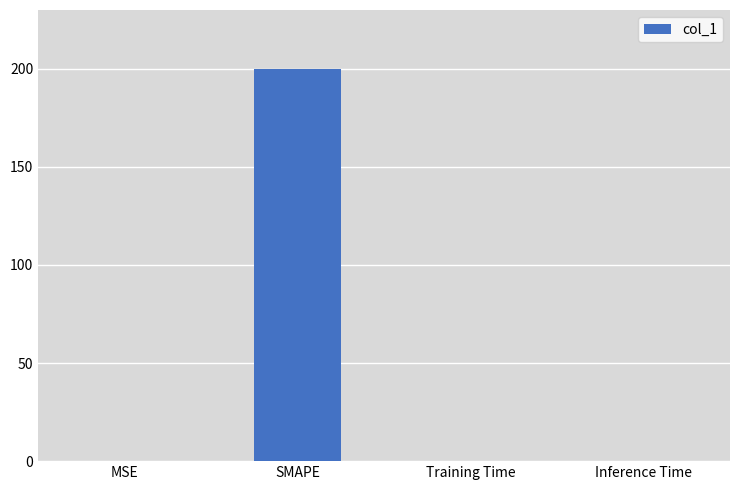

What is the sum of all values?

200.0